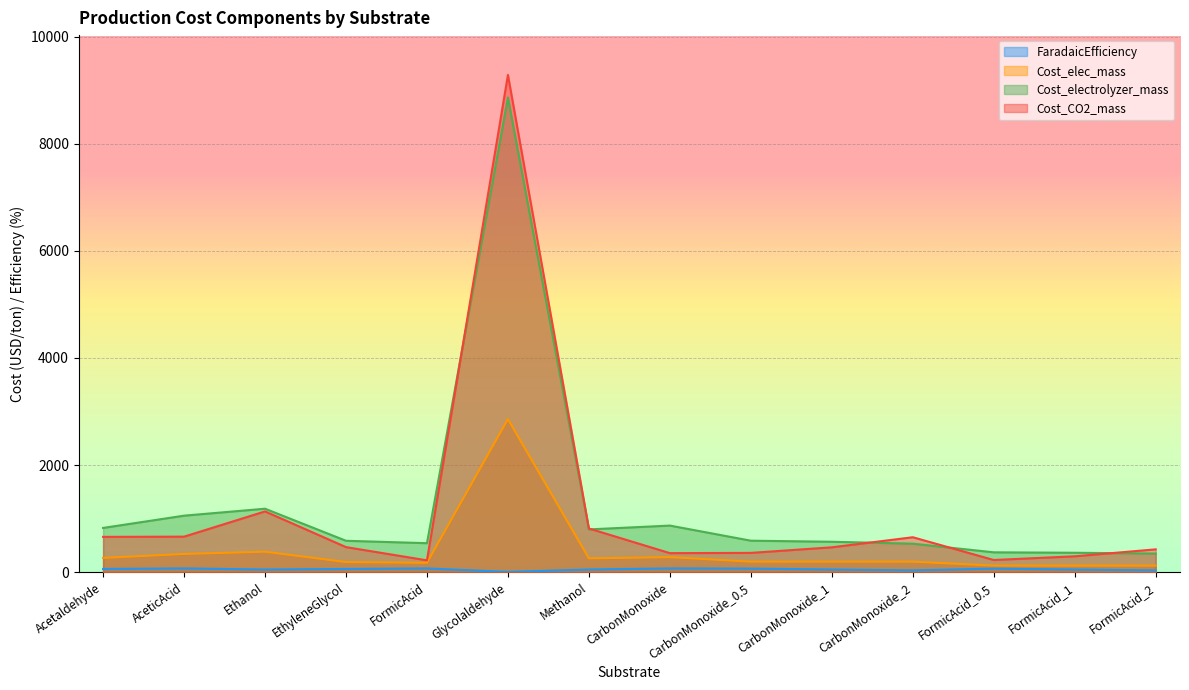

What is the sum of the Cost_electrolyzer_mass values at AceticAcid and FormicAcid_1?

1417.4